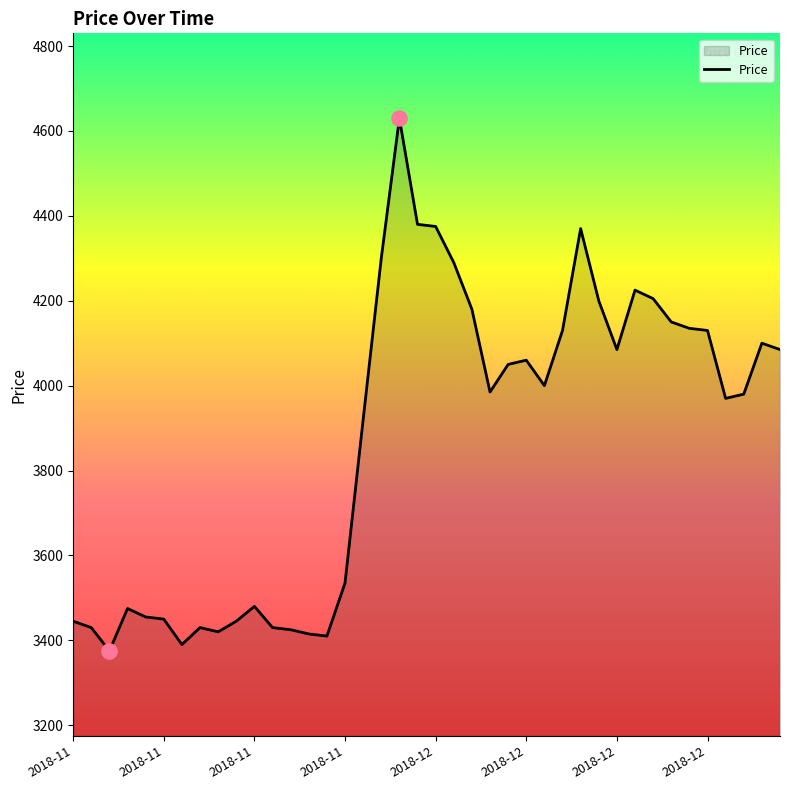

What is the difference between the maximum and minimum values?

1255